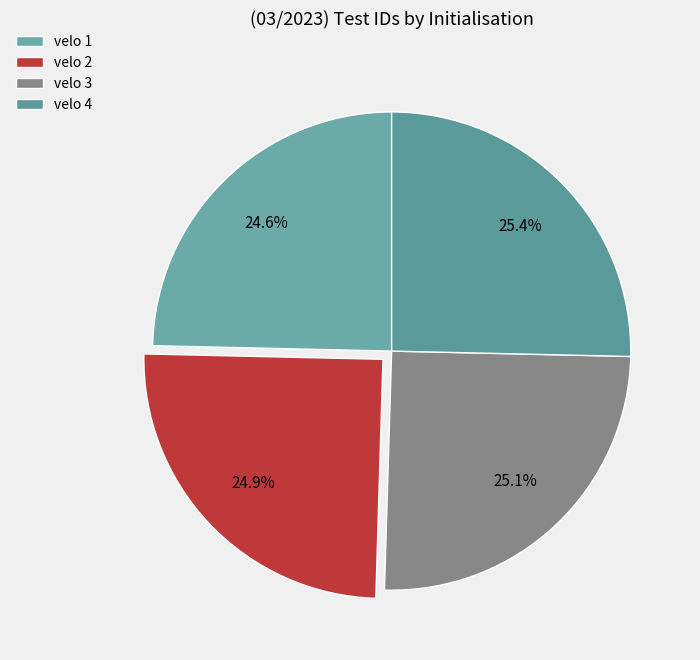

How many slices are in this pie chart?

4